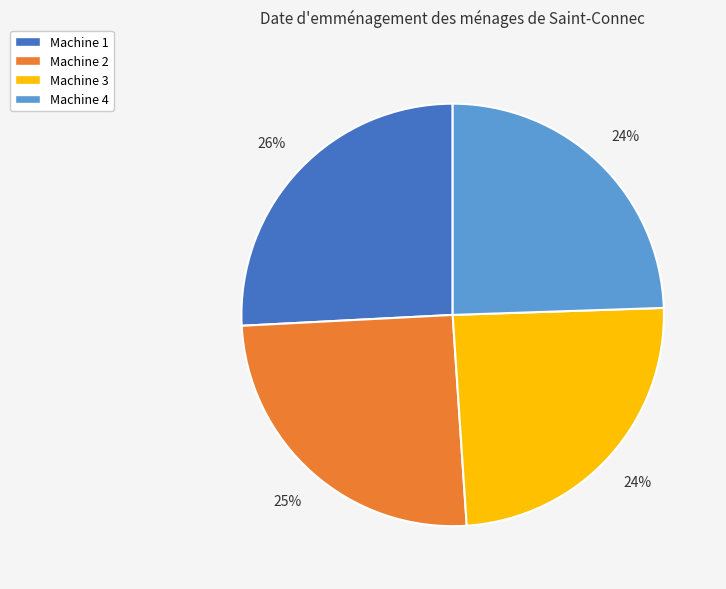

Approximately how many times larger is the value at Machine 1 compared to Machine 2?

1.0